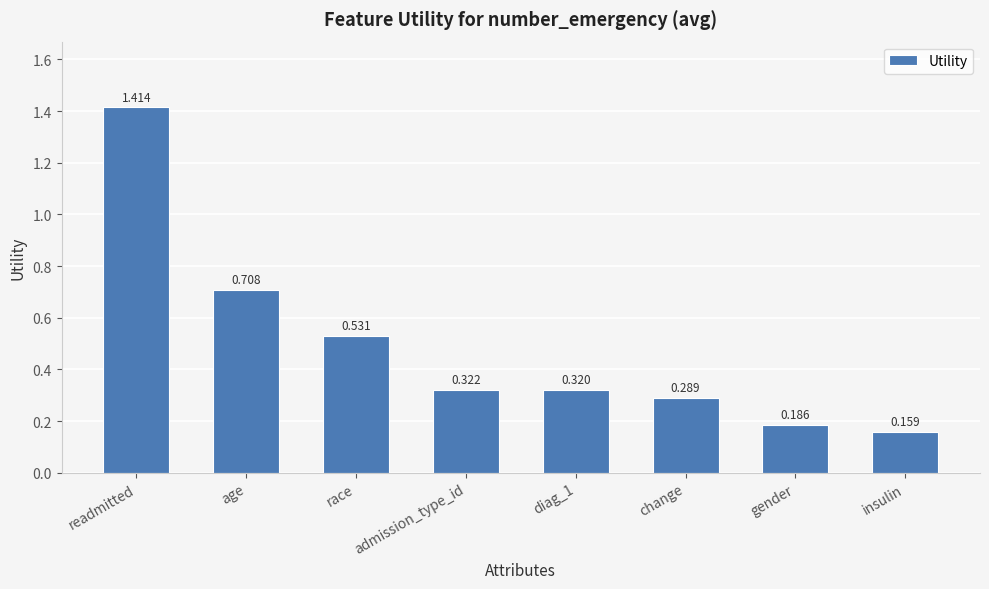

At which label is the value closest to 0?

insulin